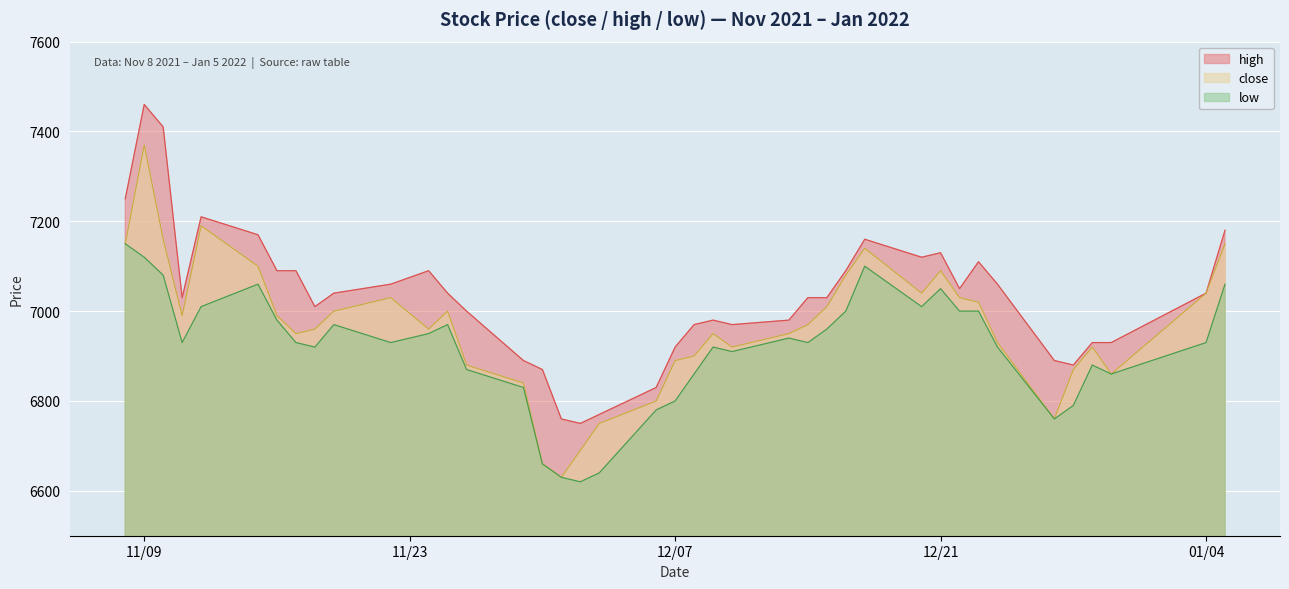

Where is low nearest to the value 6885?

2021-12-29